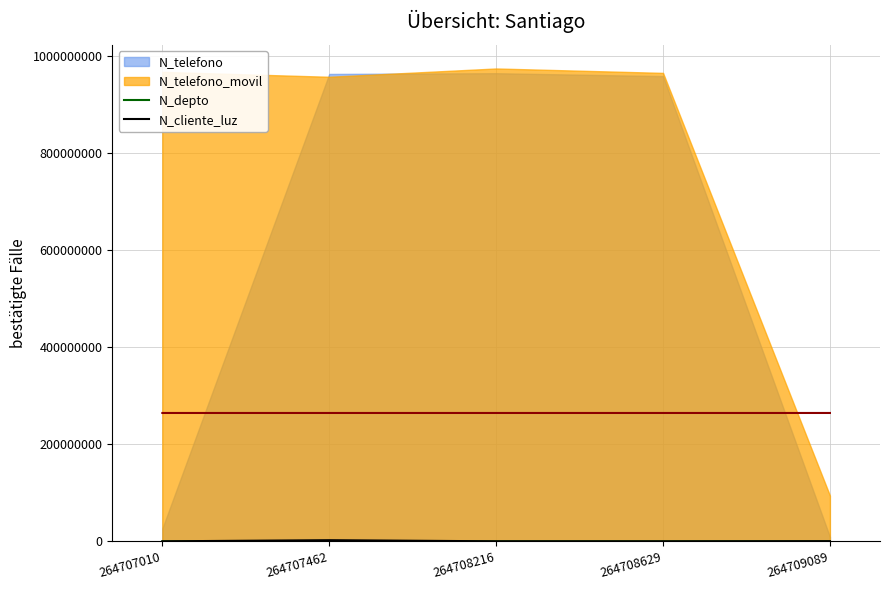

At which label does N_depto reach its peak?

264709089